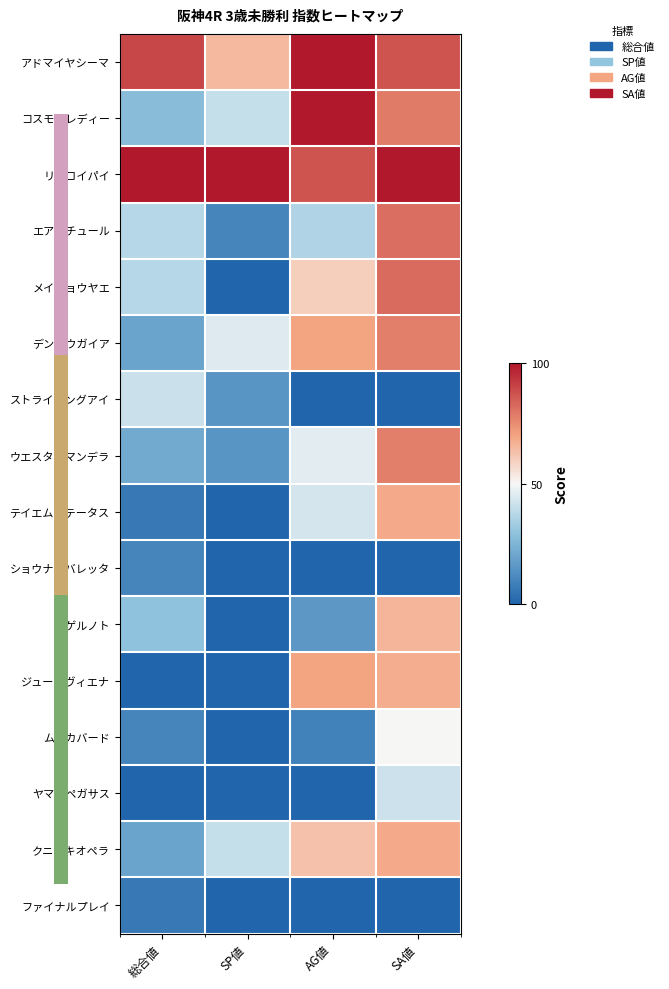

How many categories are shown in the chart?

4